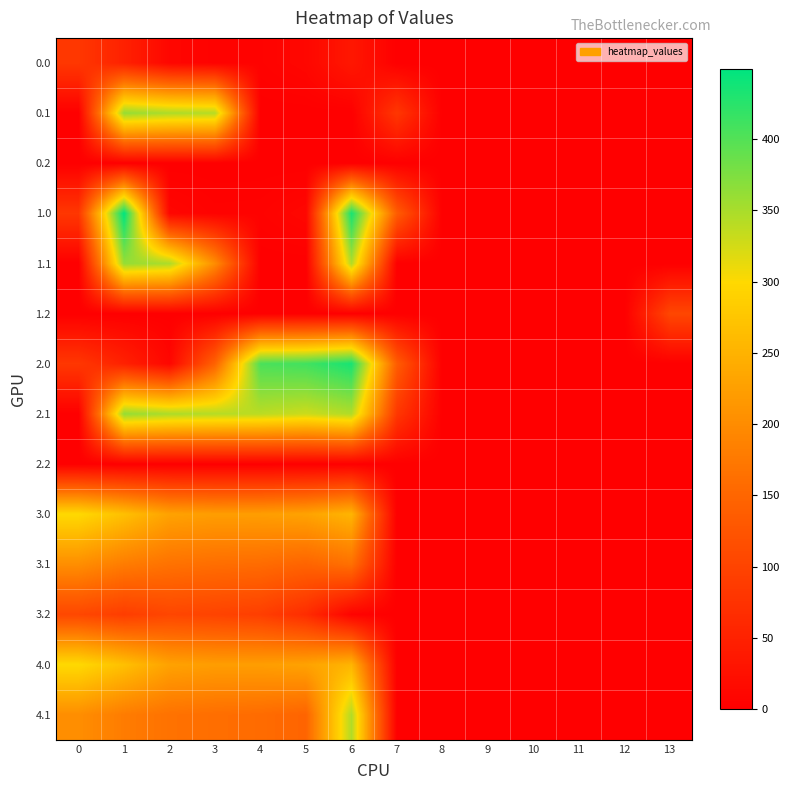

Reading right to left, transcribe all the data shown in this chart.

0.0: 13=0.0	12=0.0	11=0.0	10=0.0	9=0.0	8=0.0	7=0.0	6=35.0	5=10.8	4=4.9	3=4.4	2=10.3	1=49.5	0=82.0
0.1: 13=0.0	12=0.0	11=0.0	10=0.0	9=0.0	8=0.0	7=81.6	6=0.0	5=0.0	4=0.0	3=342.7	2=347.9	1=361.1	0=0.0
0.2: 13=0.0	12=0.0	11=0.0	10=0.0	9=0.0	8=0.0	7=0.0	6=0.0	5=0.0	4=0.0	3=0.0	2=0.0	1=0.0	0=0.0
1.0: 13=0.0	12=0.0	11=0.0	10=0.0	9=0.0	8=0.0	7=136.4	6=435.0	5=10.8	4=4.9	3=4.4	2=10.3	1=449.5	0=82.0
1.1: 13=0.0	12=0.0	11=0.0	10=0.0	9=0.0	8=0.0	7=0.0	6=345.2	5=0.0	4=0.0	3=200.8	2=347.9	1=361.1	0=0.0
1.2: 13=104.4	12=0.0	11=0.0	10=0.0	9=0.0	8=0.0	7=0.0	6=0.0	5=0.0	4=0.0	3=0.0	2=0.0	1=0.0	0=0.0
2.0: 13=0.0	12=0.0	11=0.0	10=0.0	9=0.0	8=0.0	7=136.4	6=435.0	5=410.8	4=404.9	3=145.0	2=10.3	1=49.5	0=82.0
2.1: 13=0.0	12=0.0	11=0.0	10=0.0	9=0.0	8=0.0	7=81.6	6=345.2	5=329.5	4=339.6	3=342.7	2=347.9	1=361.1	0=0.0
2.2: 13=0.0	12=0.0	11=0.0	10=0.0	9=0.0	8=0.0	7=0.0	6=0.0	5=0.0	4=0.0	3=0.0	2=0.0	1=0.0	0=0.0
3.0: 13=0.0	12=0.0	11=0.0	10=0.0	9=0.0	8=0.0	7=0.0	6=253.0	5=228.8	4=222.9	3=222.4	2=228.3	1=267.5	0=300.0
3.1: 13=0.0	12=0.0	11=0.0	10=0.0	9=0.0	8=0.0	7=0.0	6=163.2	5=147.5	4=157.6	3=160.7	2=165.9	1=179.1	0=202.6
3.2: 13=0.0	12=0.0	11=0.0	10=0.0	9=0.0	8=0.0	7=0.0	6=5.1	5=66.1	4=92.4	3=99.0	2=103.5	1=90.7	0=105.1
4.0: 13=0.0	12=0.0	11=0.0	10=0.0	9=0.0	8=0.0	7=0.0	6=253.0	5=228.8	4=222.9	3=222.4	2=228.3	1=267.5	0=300.0
4.1: 13=0.0	12=0.0	11=0.0	10=0.0	9=0.0	8=0.0	7=0.0	6=345.2	5=147.5	4=157.6	3=160.7	2=165.9	1=179.1	0=202.6